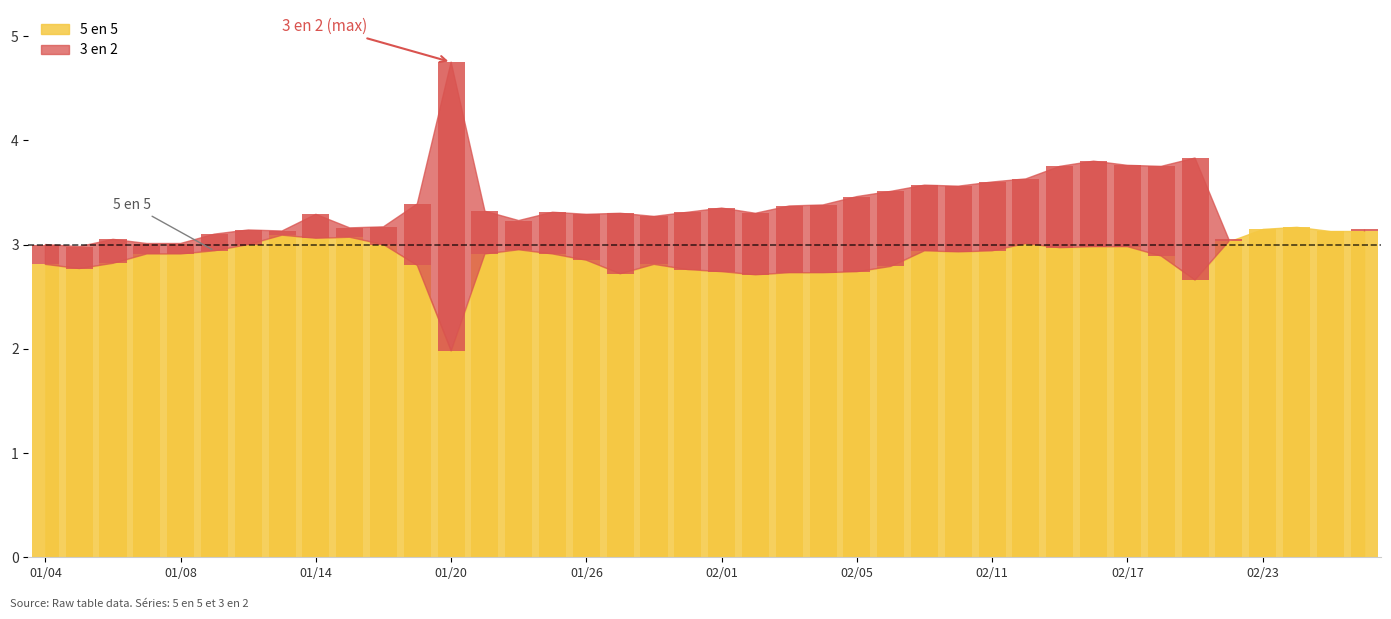

True or false: the data shows 3.0 at 18-01-2021.

True